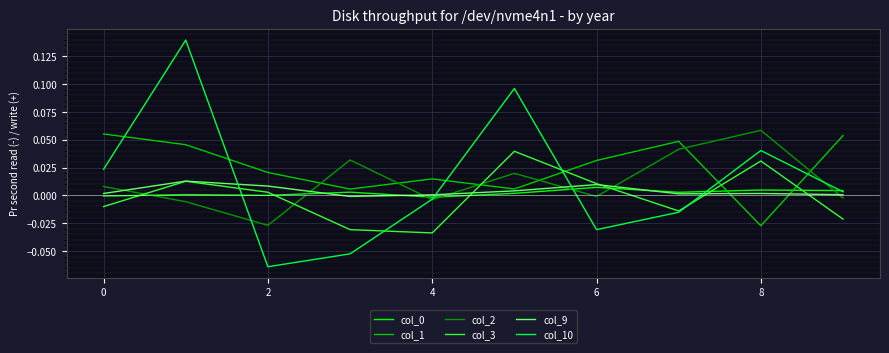

Which series has the largest total across all categories?

col_1